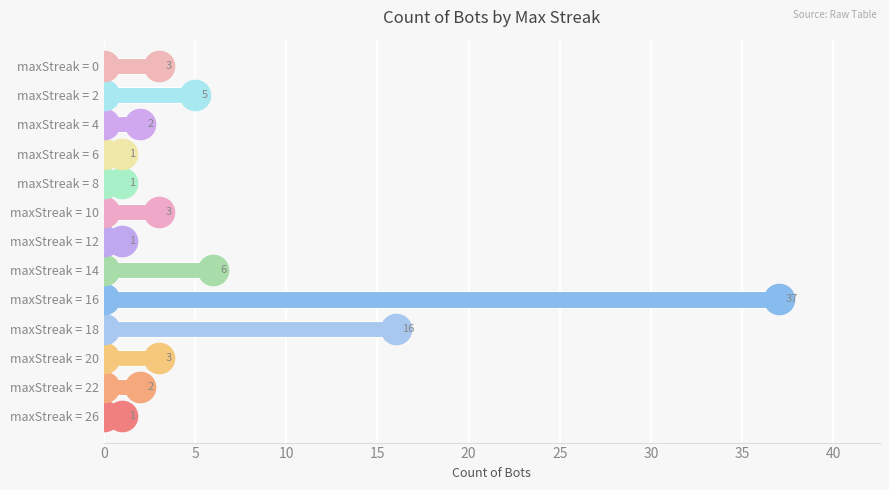

The value at maxStreak = 4 is 2. True or false?

True